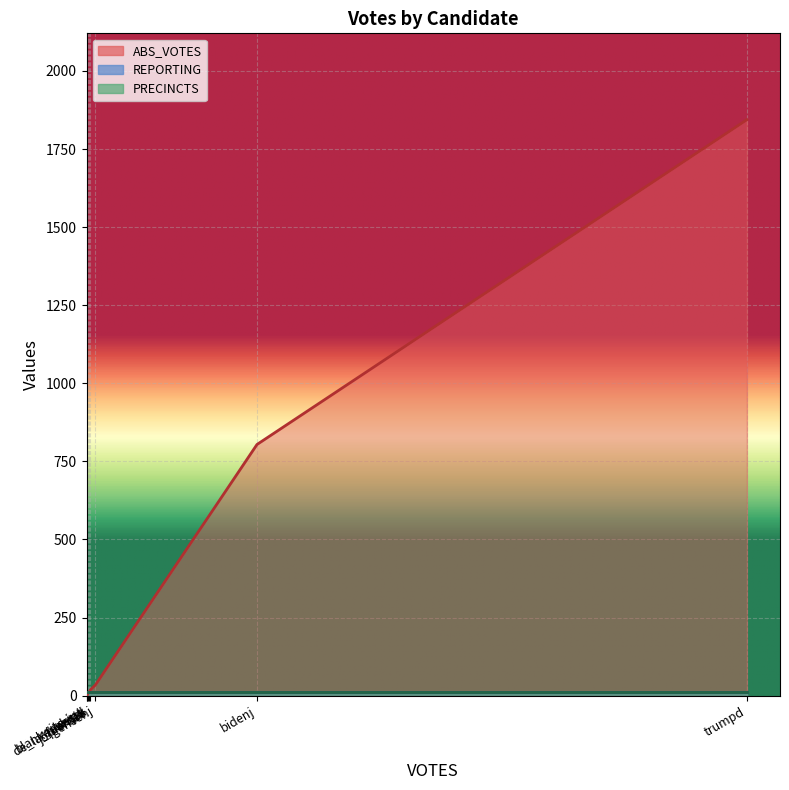

Which series has the largest range (max minus min)?

ABS_VOTES